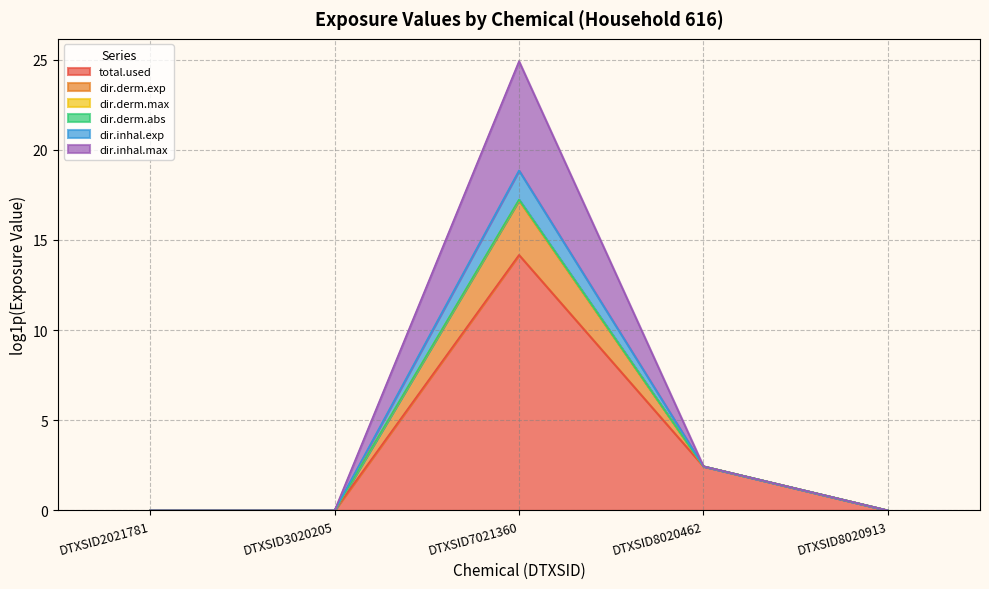

Does the chart have visible grid lines?

Yes